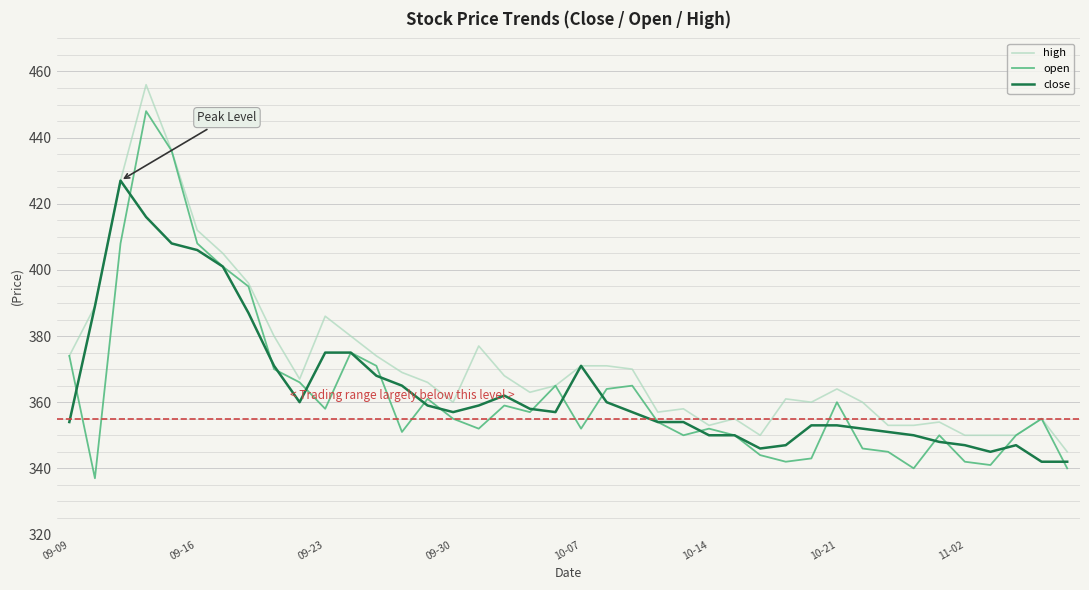

What is the difference between the second highest and second lowest values in the close series?

74